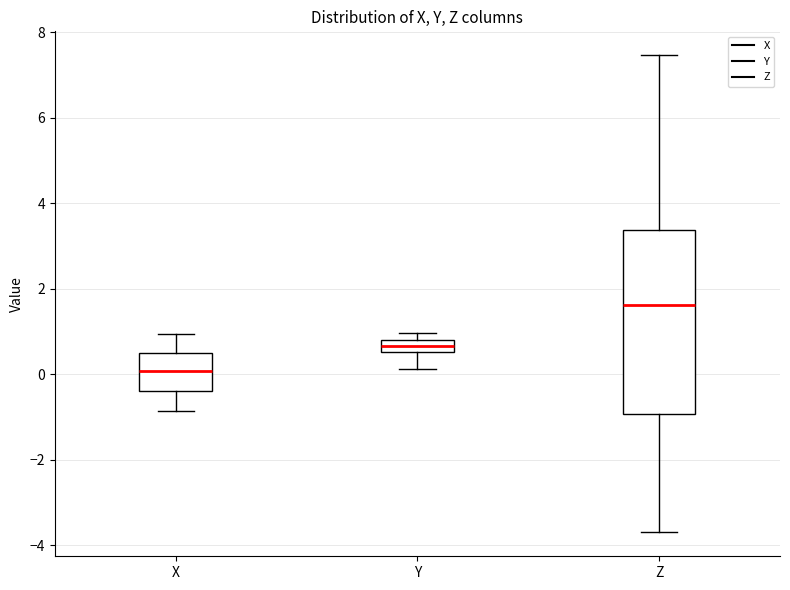

Which box's median line is the lowest?

X